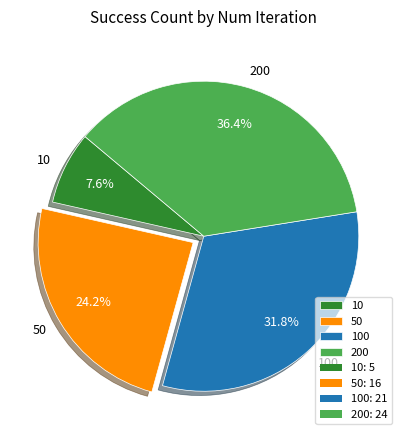

True or false: 100 accounts for 32% of the total.

True